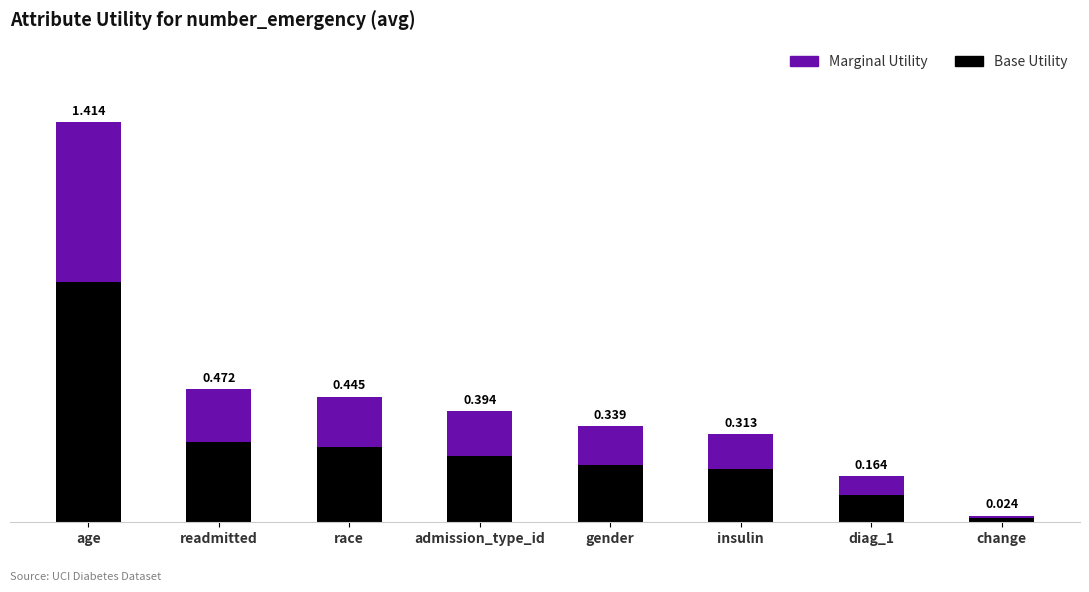

Does the chart contain stacked bars?

Yes